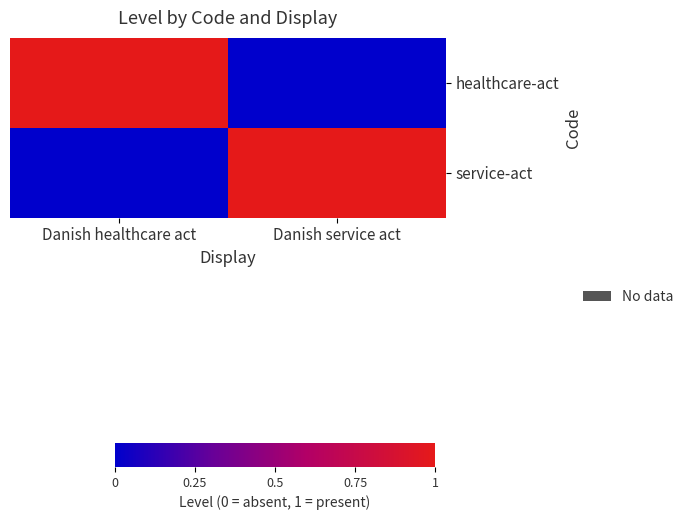

At which category does the chart reach its minimum across all series?

Danish service act